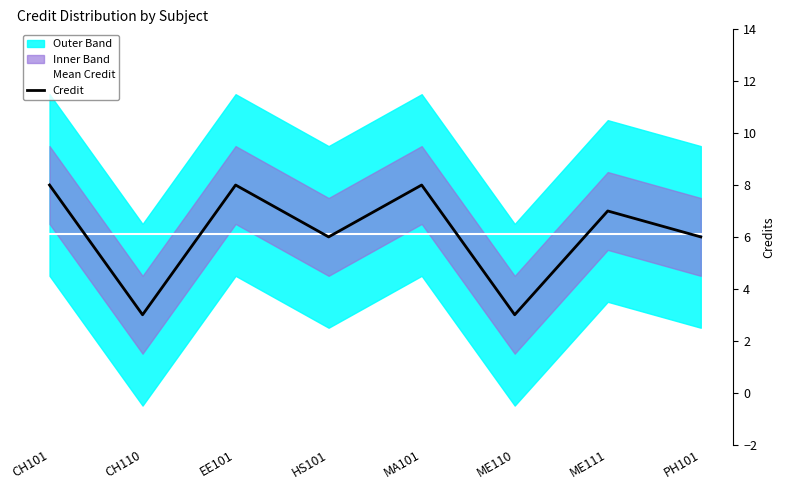

True or false: Mean Credit has a value of 10.0 at CH110.

False